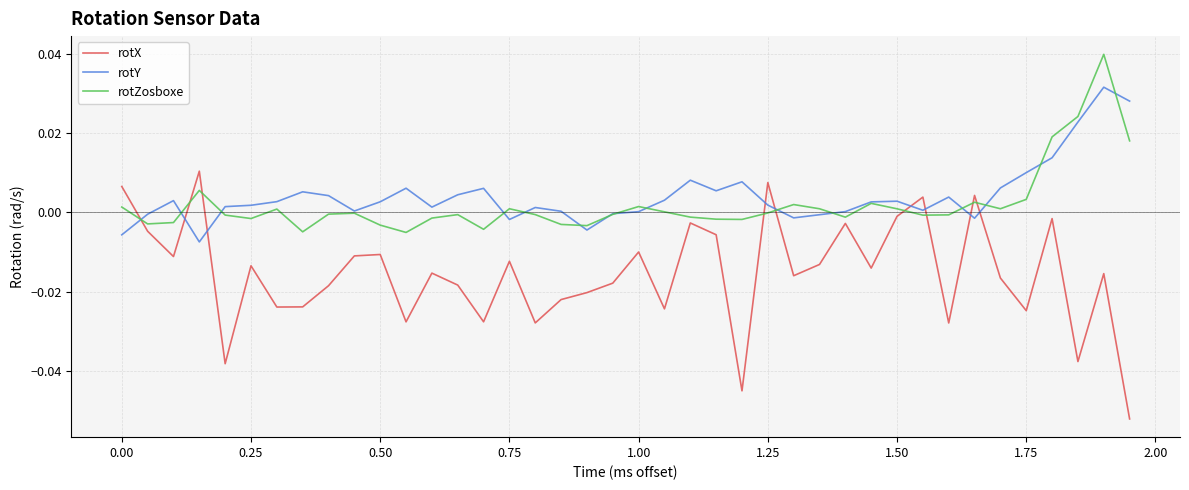

Which series has the widest spread of values?

rotX